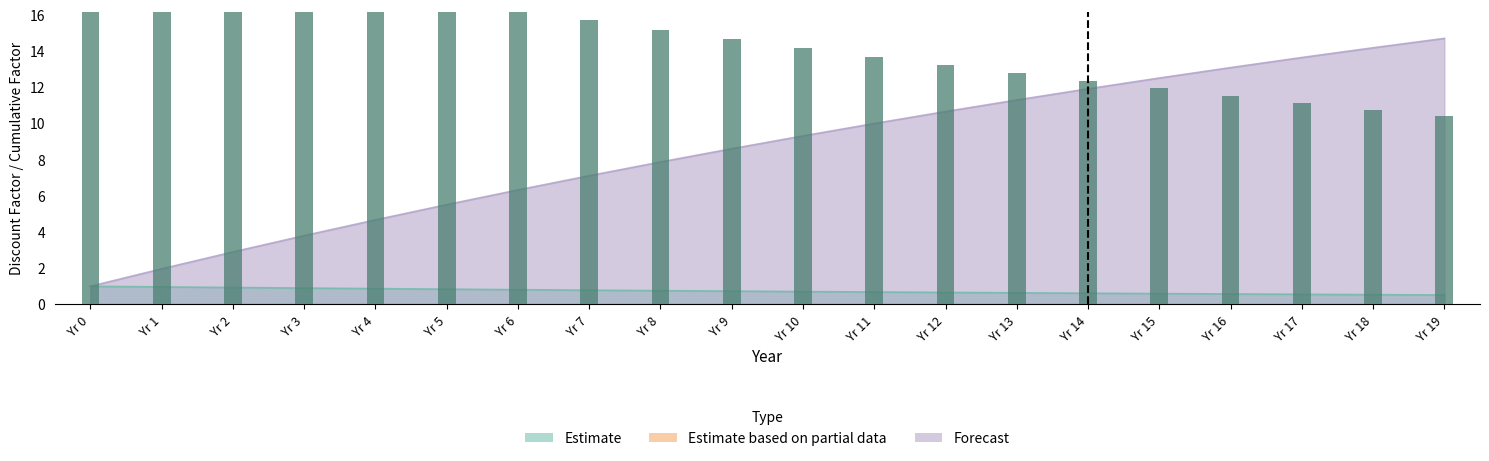

The value of Forecast at Yr 9 is 8.6. True or false?

True